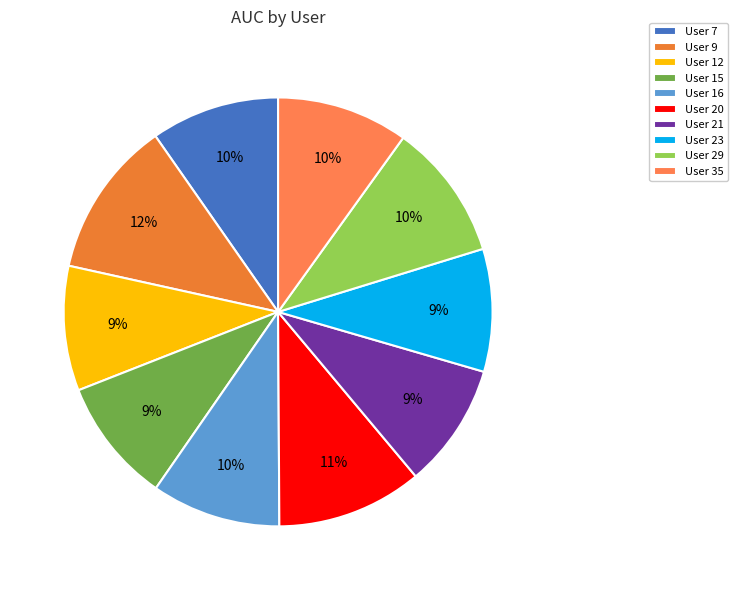

Which slice is the largest?

User 9